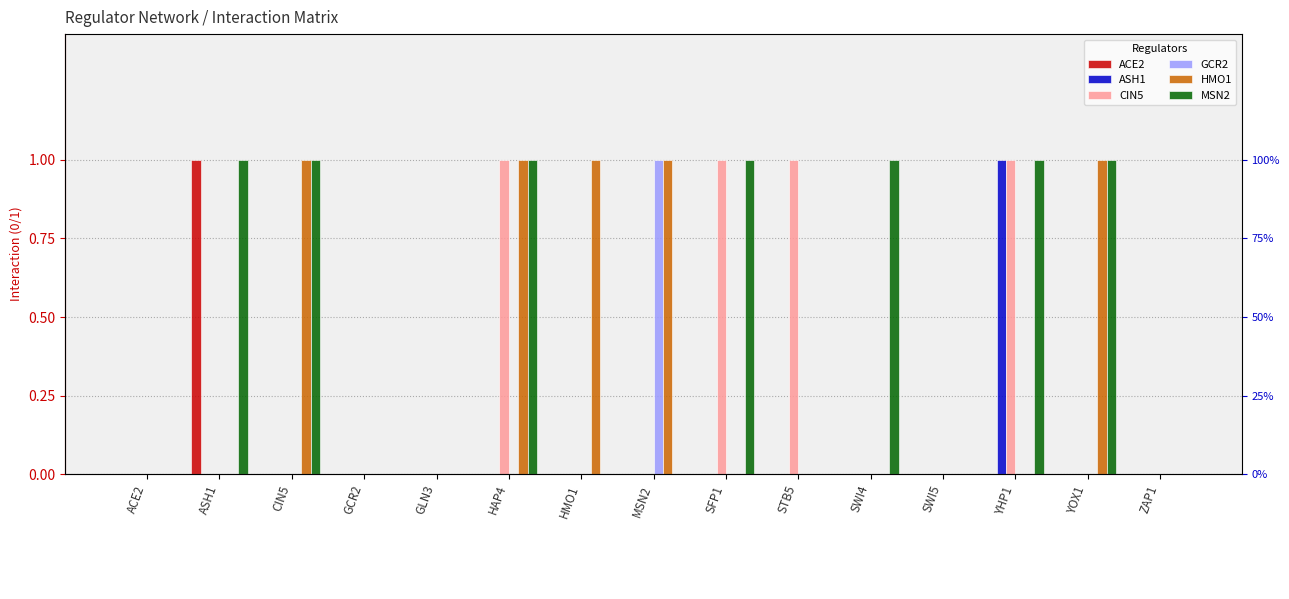

At MSN2, list the series in order from largest to smallest.

GCR2, HMO1, ACE2, ASH1, CIN5, MSN2